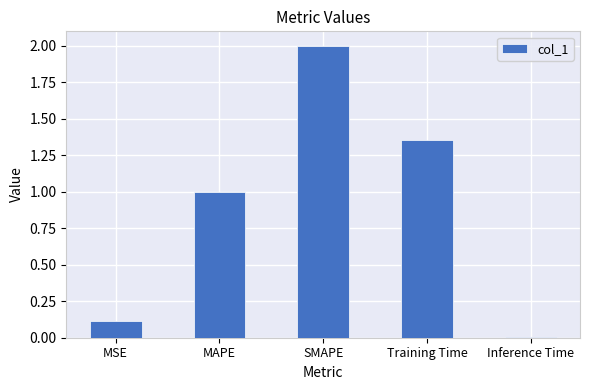

Are the bars horizontal?

No